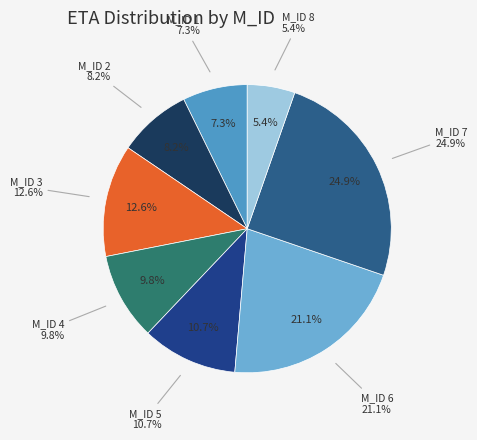

To the nearest percent, what portion does 8 represent?

5%